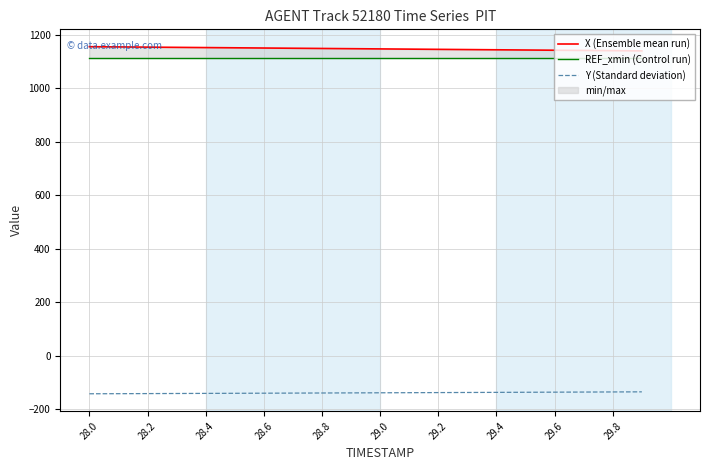

The Y (Standard deviation) series shows -142.1 at 28.0. True or false?

True